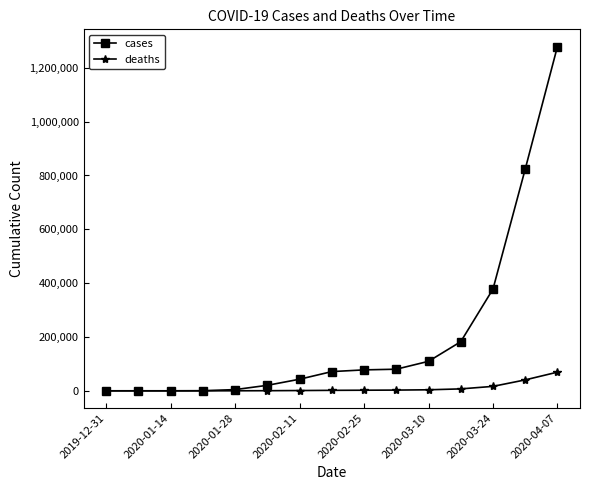

Rank the series by their average value, from lowest to highest.

deaths, cases